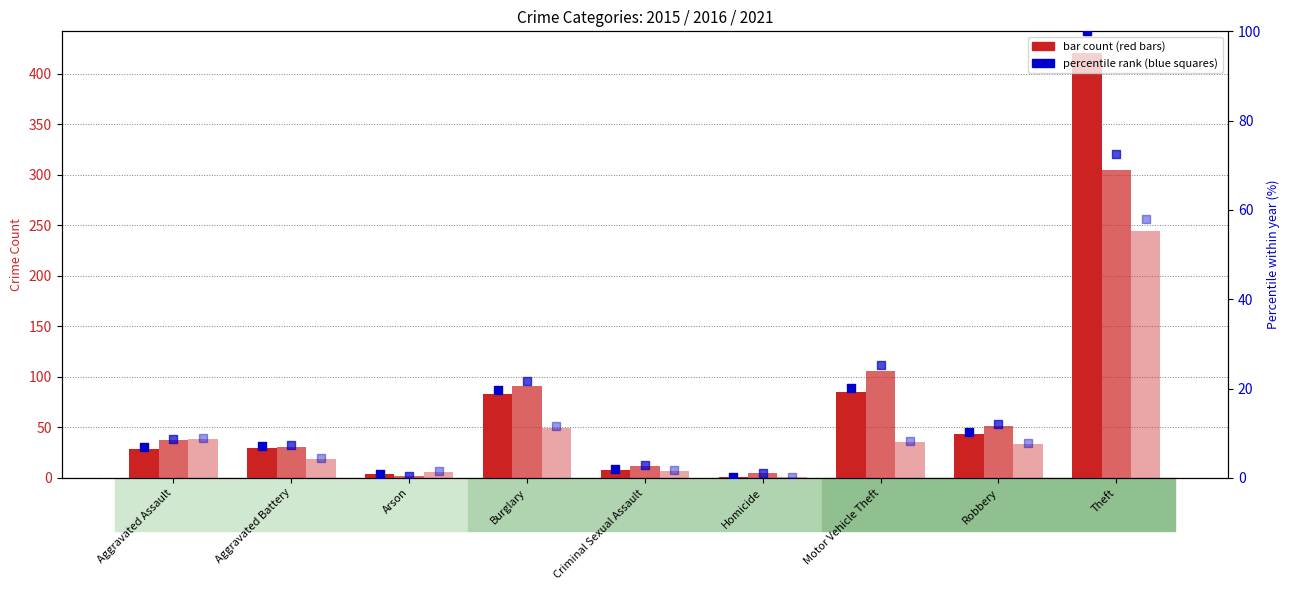

What is the total value across all series at Criminal Sexual Assault?

6.4